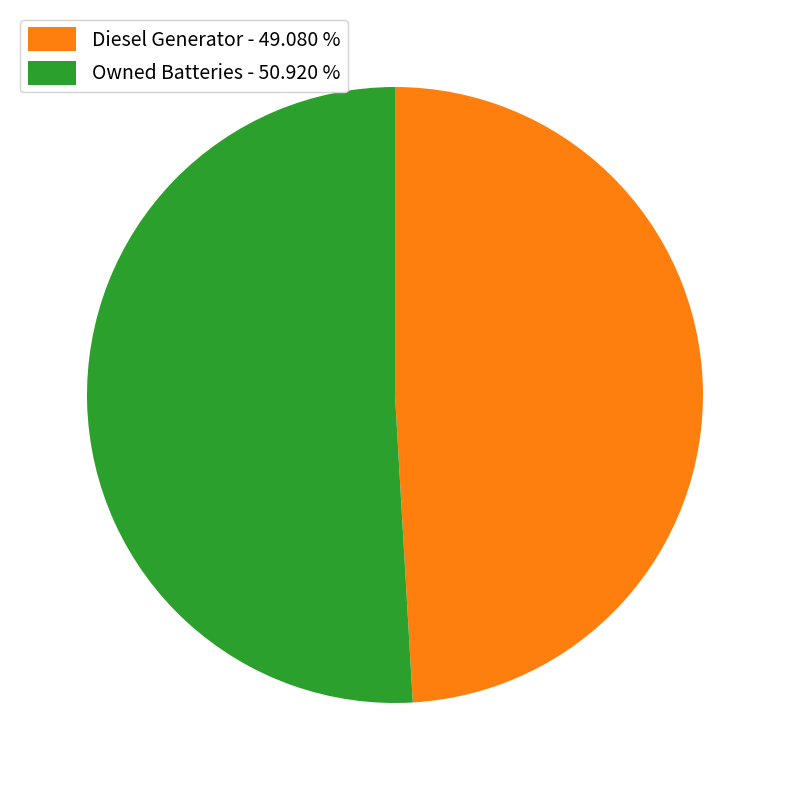

Combined, do Diesel Generator - 49.080 % and Owned Batteries - 50.920 % account for over 50%?

Yes